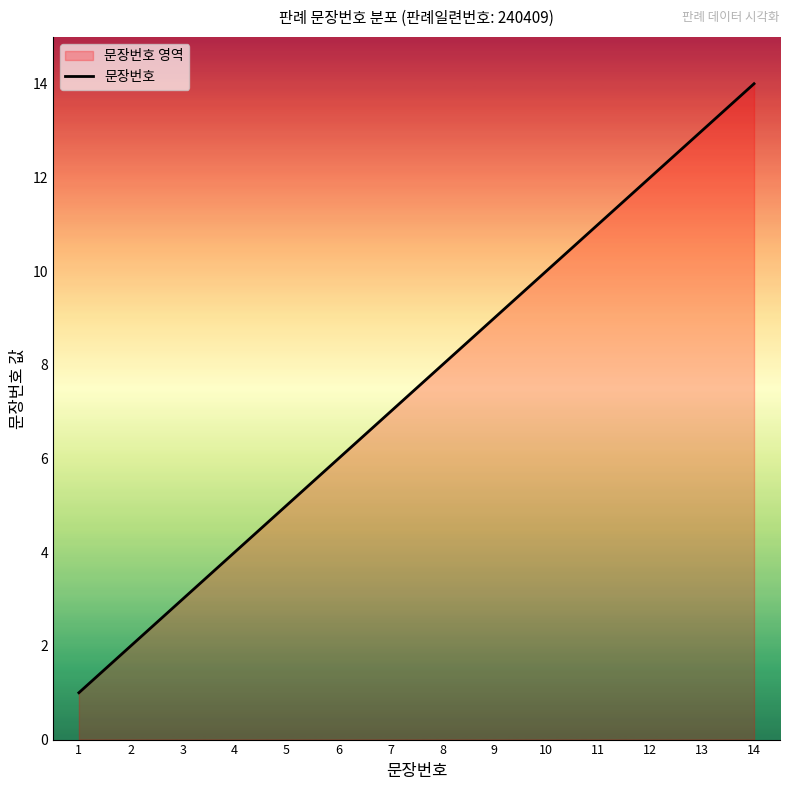

What is the ratio of the value at 1 to the value at 7?

0.1